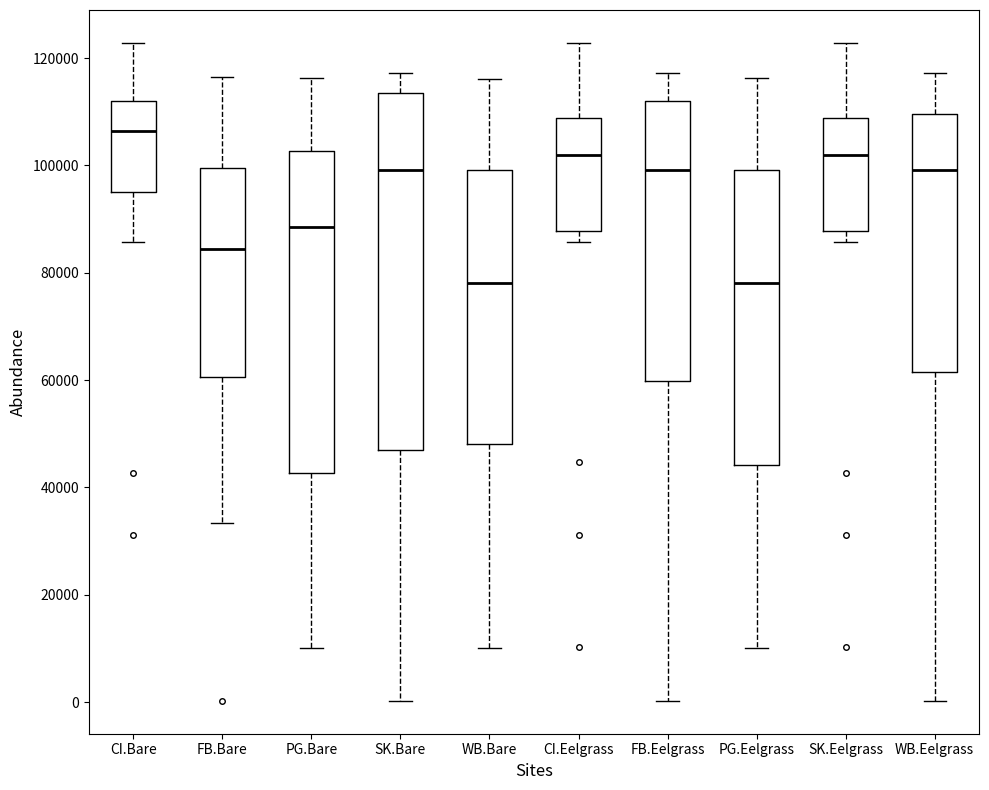

Comparing the boxes themselves (not the whiskers), which one is the tallest?

SK.Bare